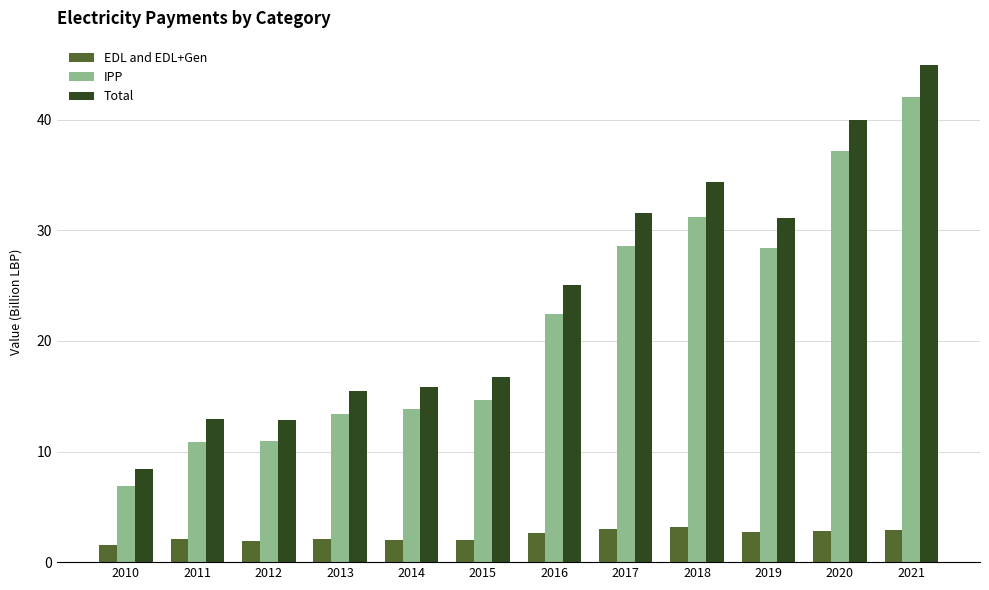

How many bars are there in each group?

3